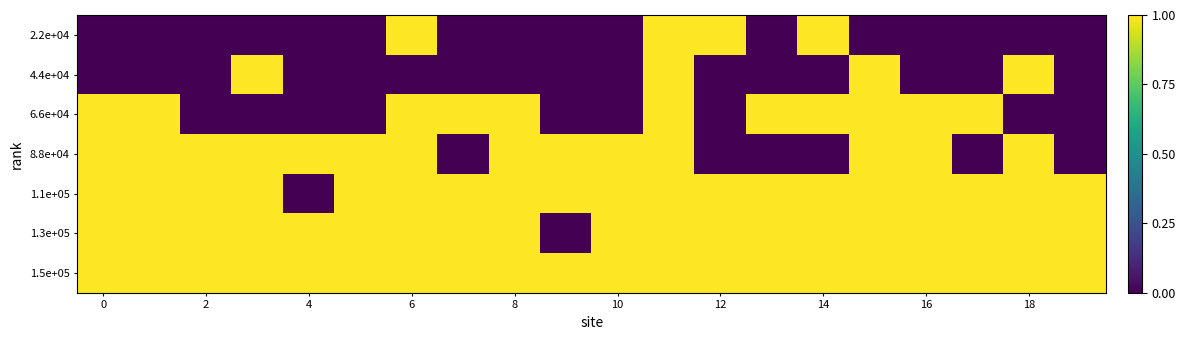

Reading left to right, extract all data points from this chart.

2.2e+04: 0	0	0	0	0	0	1	0	0	0	0	1	1	0	1	0	0	0	0	0
4.4e+04: 0	0	0	1	0	0	0	0	0	0	0	1	0	0	0	1	0	0	1	0
6.6e+04: 1	1	0	0	0	0	1	1	1	0	0	1	0	1	1	1	1	1	0	0
8.8e+04: 1	1	1	1	1	1	1	0	1	1	1	1	0	0	0	1	1	0	1	0
1.1e+05: 1	1	1	1	0	1	1	1	1	1	1	1	1	1	1	1	1	1	1	1
1.3e+05: 1	1	1	1	1	1	1	1	1	0	1	1	1	1	1	1	1	1	1	1
1.5e+05: 1	1	1	1	1	1	1	1	1	1	1	1	1	1	1	1	1	1	1	1